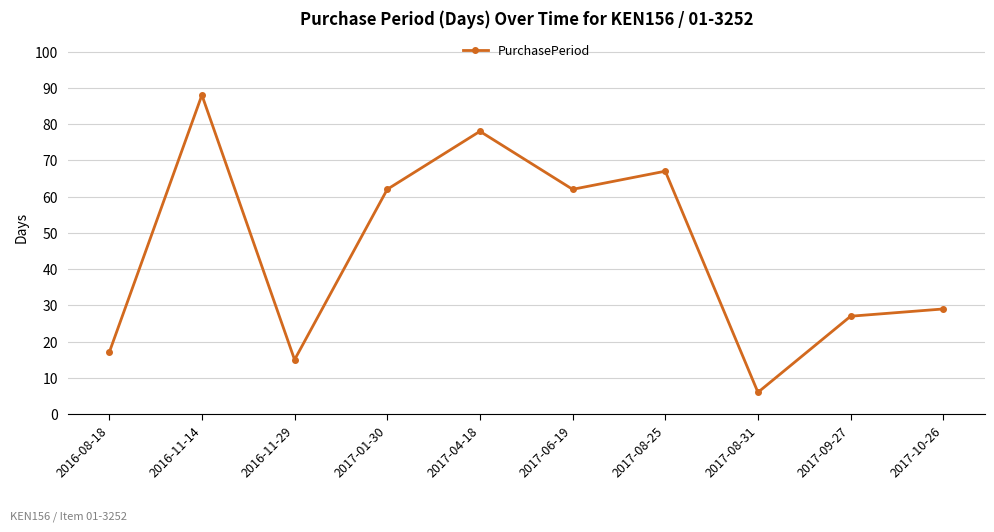

Approximately how many times larger is the value at 2016-11-14 compared to 2017-04-18?

1.1